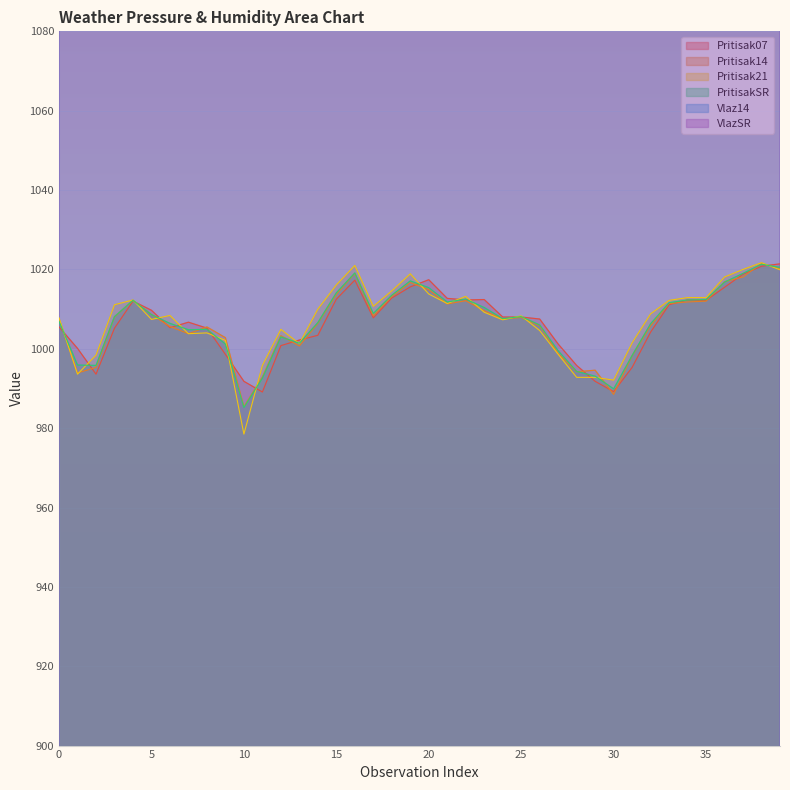

Between 13 and 22, which series saw the biggest shift?

Vlaz14